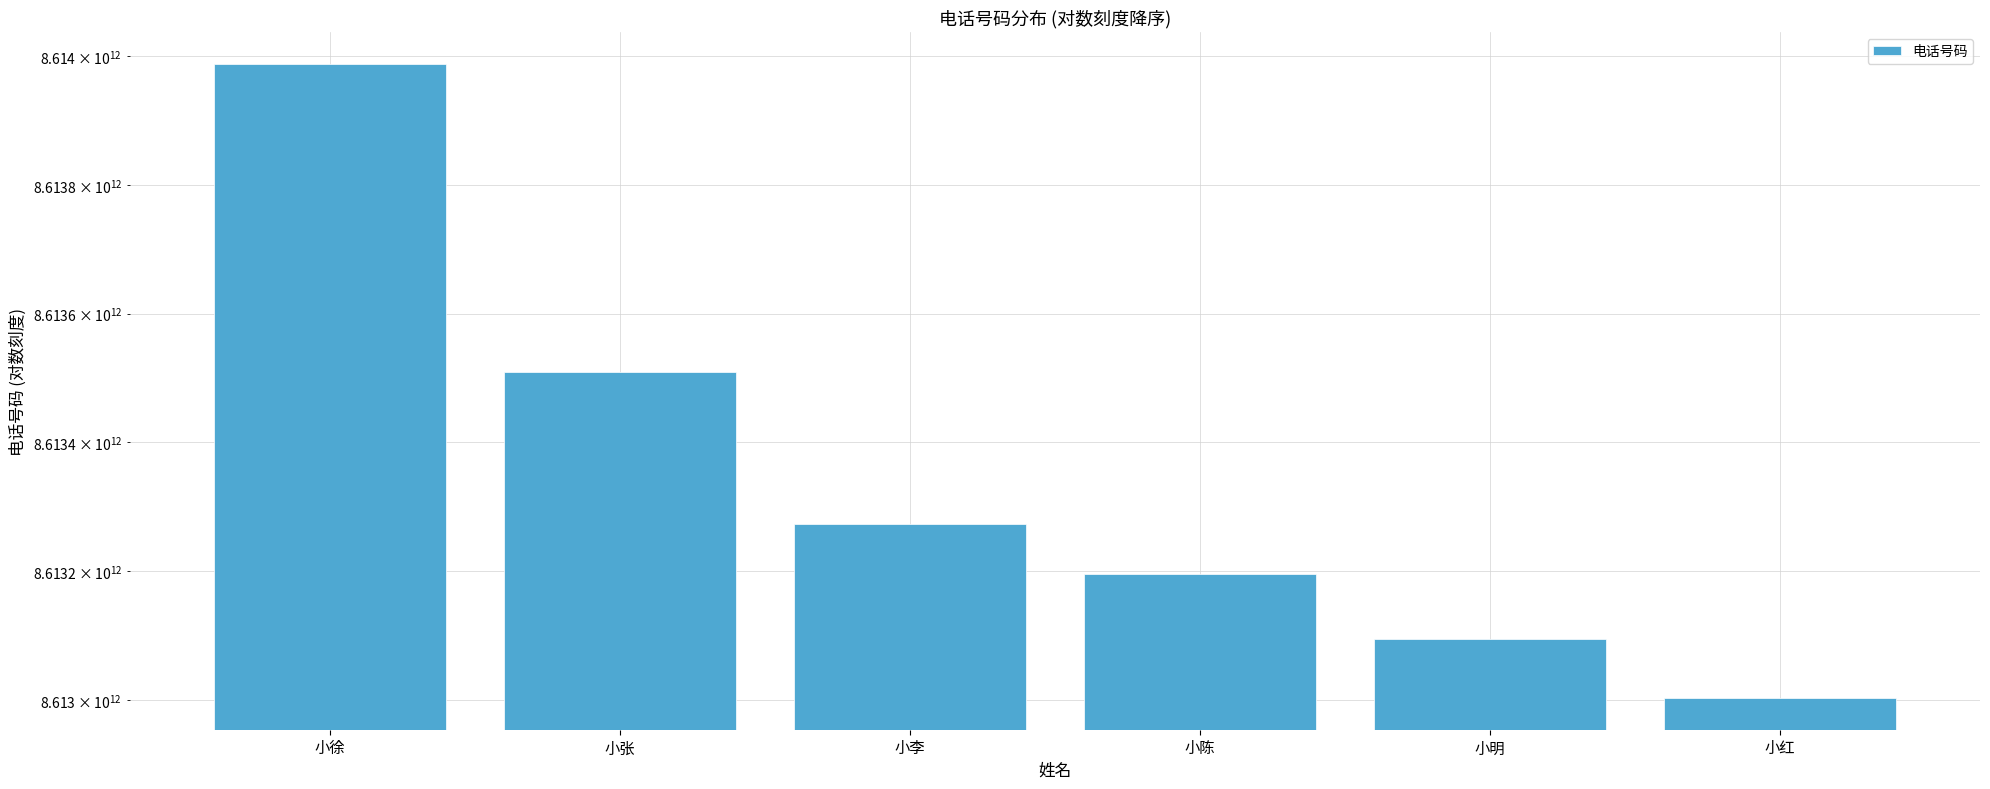

What position from the left is 小陈?

4